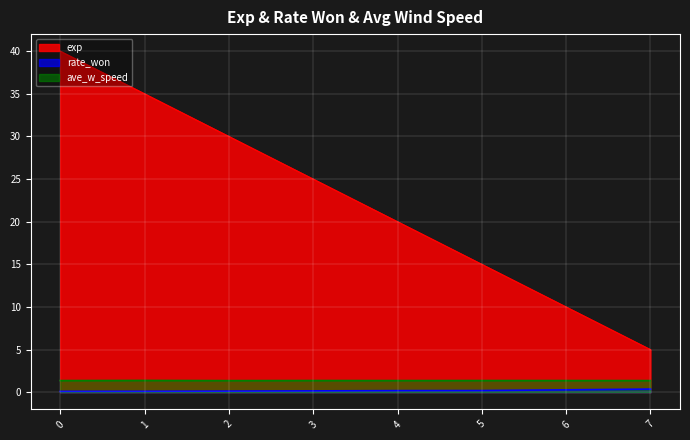

At how many categories does at least one series exceed 11?

6